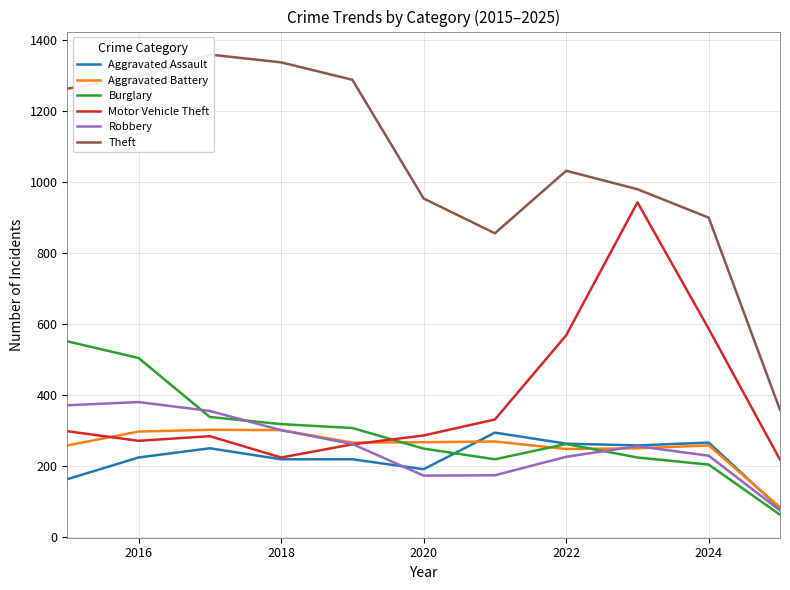

What is the average value of the Motor Vehicle Theft series?

389